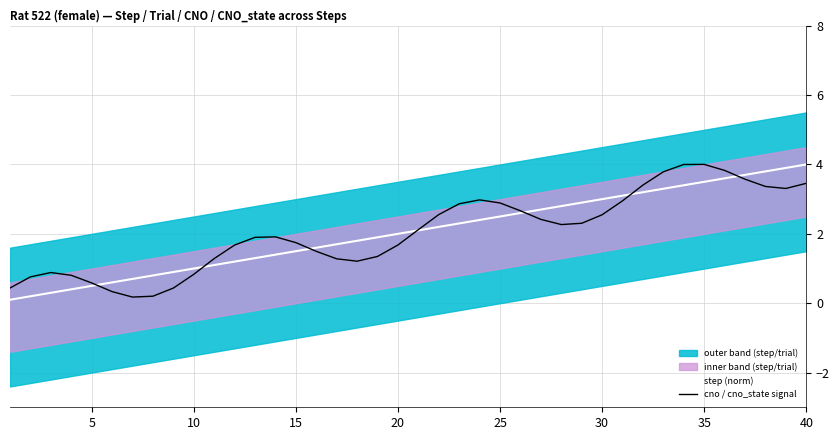

The value of cno / cno_state signal at 5 is 1.0. True or false?

False